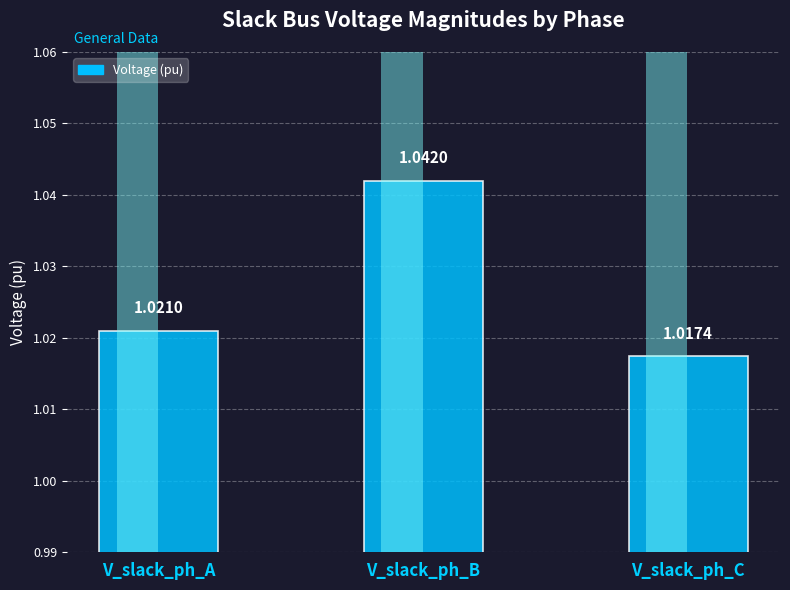

Count the values in the range 1 to 2.

3